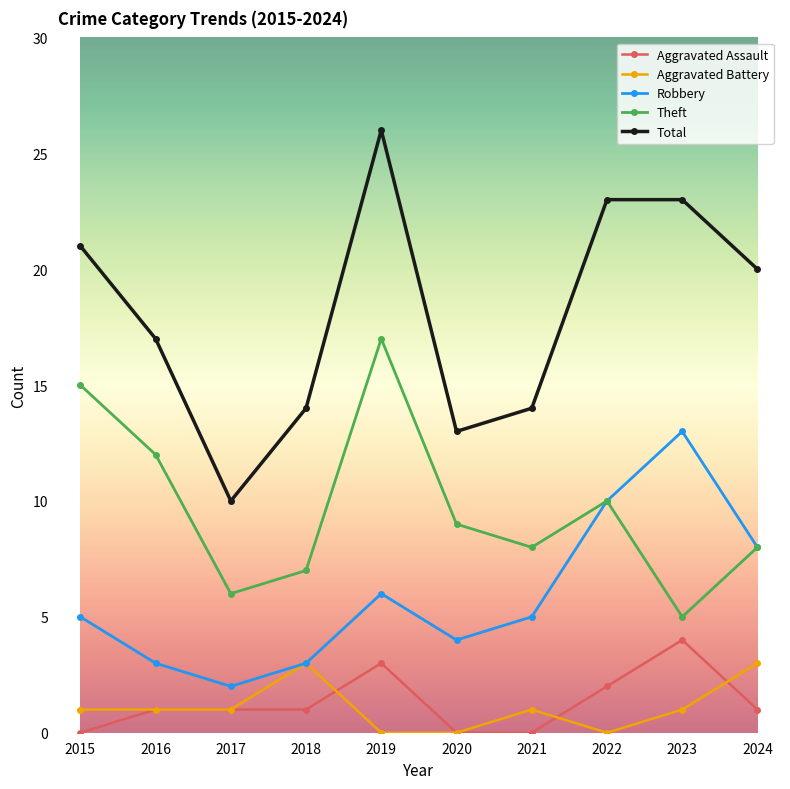

What are all the series names shown in the legend?

Aggravated Assault, Aggravated Battery, Robbery, Theft, Total